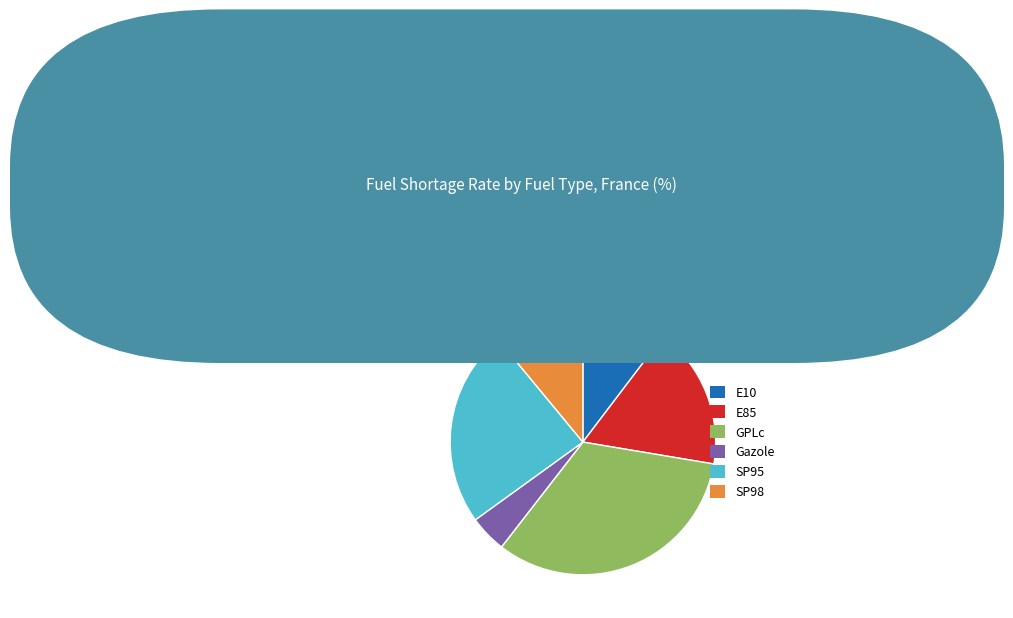

True or false: SP98 accounts for 18% of the total.

False